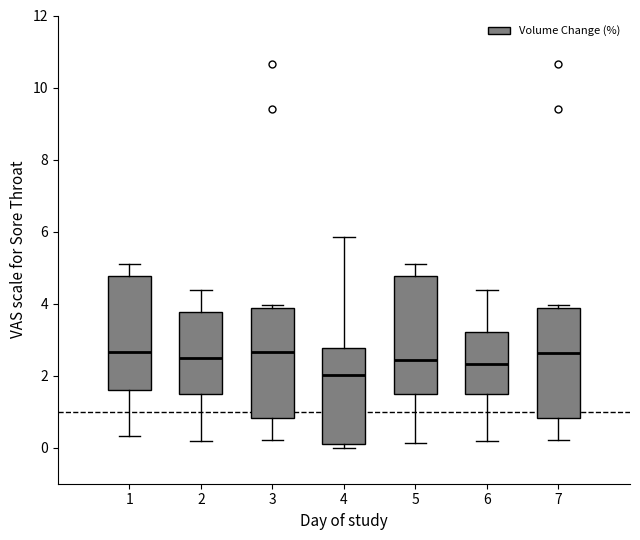

Where does the median line of the box at x = 5 sit on the y-axis? The values are not printed on the chart, so give them approximately, as read against the axis.

2.4